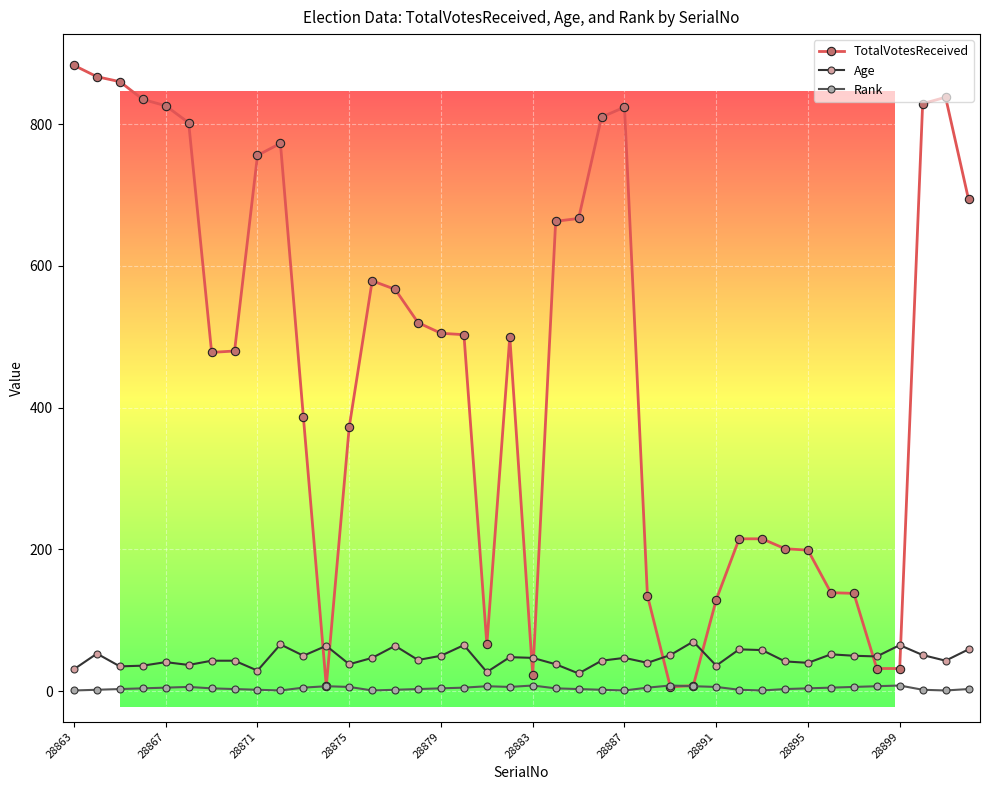

Does the chart have visible grid lines?

Yes